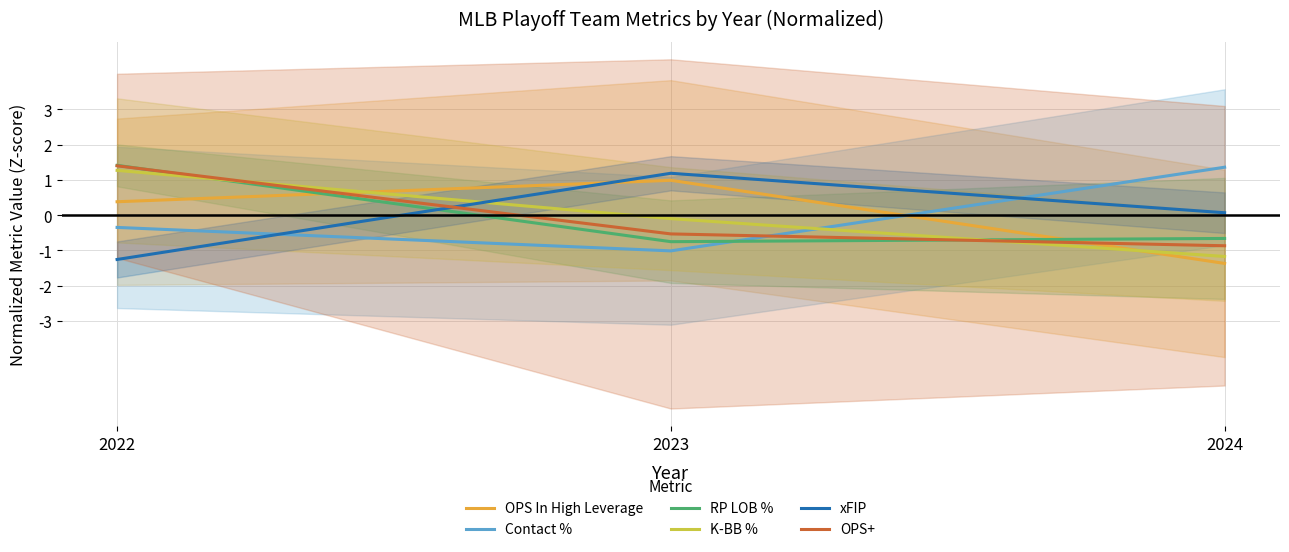

Rank the categories by xFIP value from highest to lowest.

2023, 2024, 2022